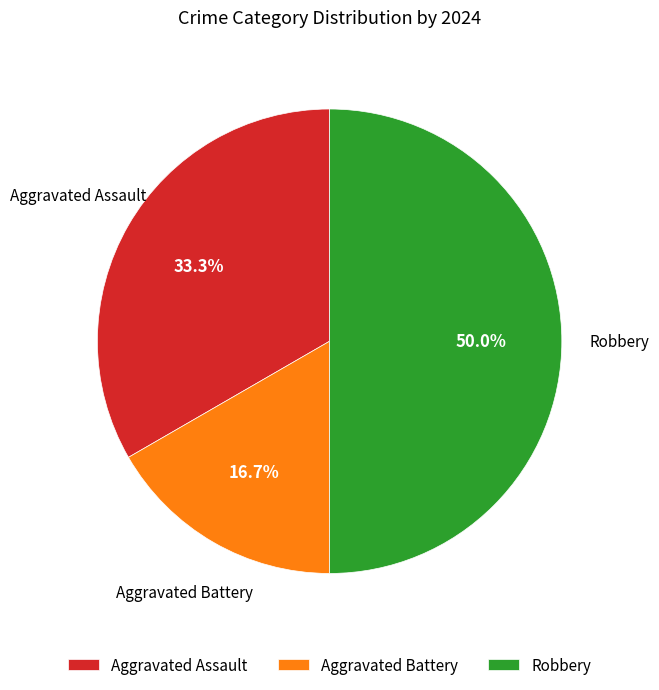

Does Aggravated Assault represent more than half of the total?

No